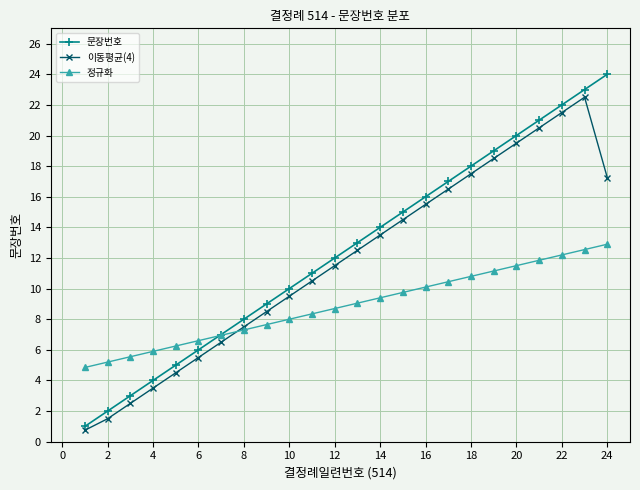

Which series has the largest range (max minus min)?

문장번호